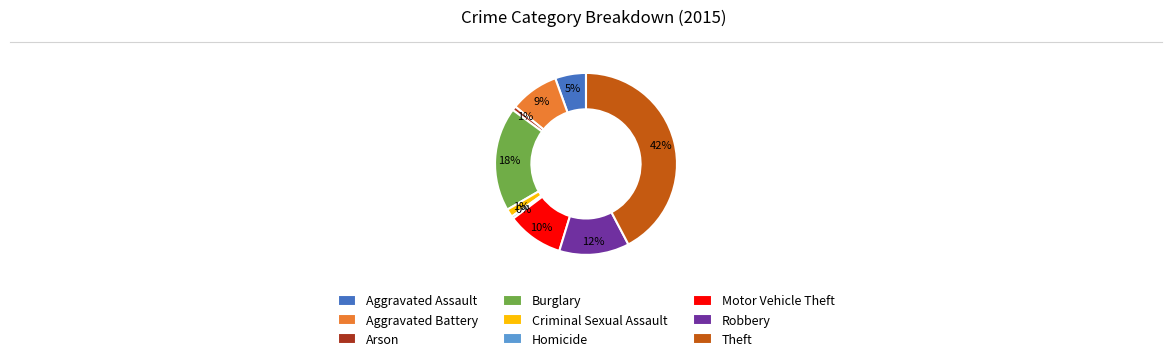

To the nearest percent, what is the combined percentage of Aggravated Battery and Motor Vehicle Theft?

19%